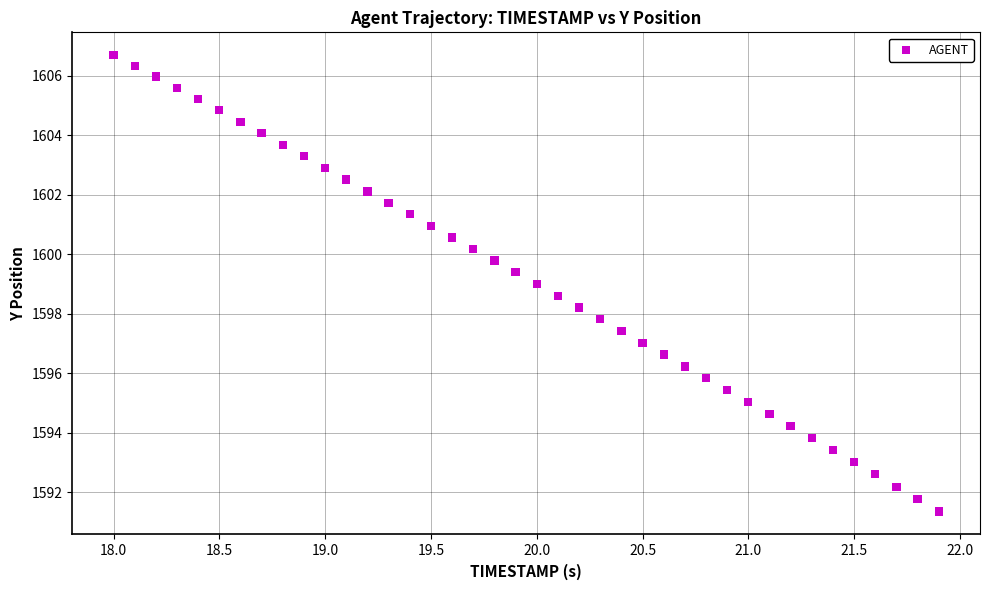

What is the range of X values (max minus min)?

3.9